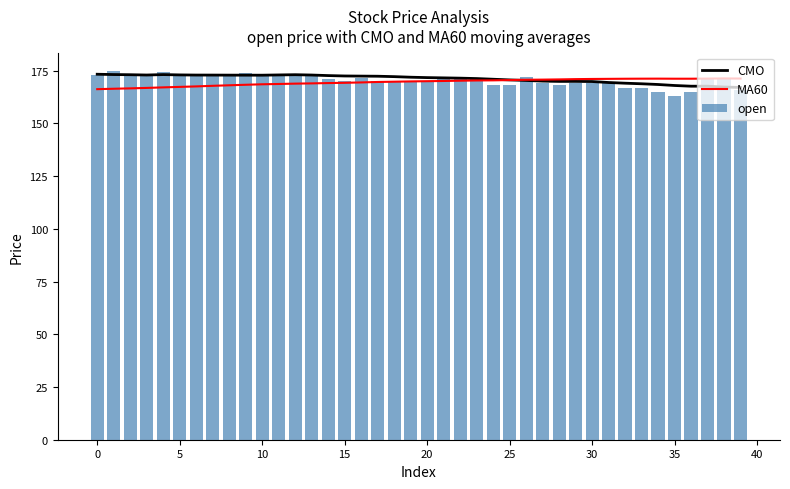

What is the highest value of the MA60 series?

171.3